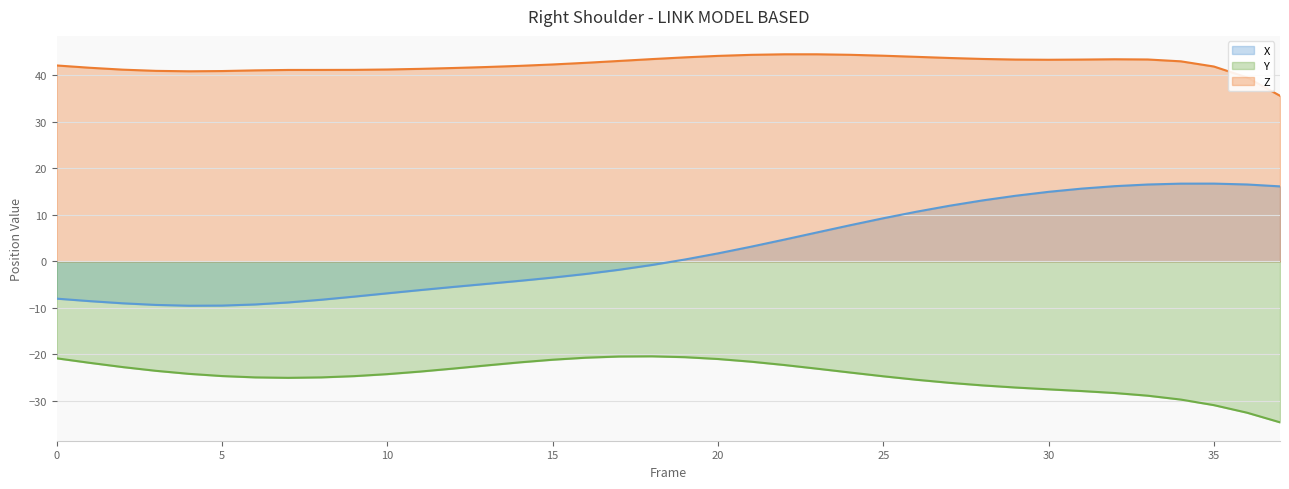

True or false: X has a value of 18.9 at 29.

False